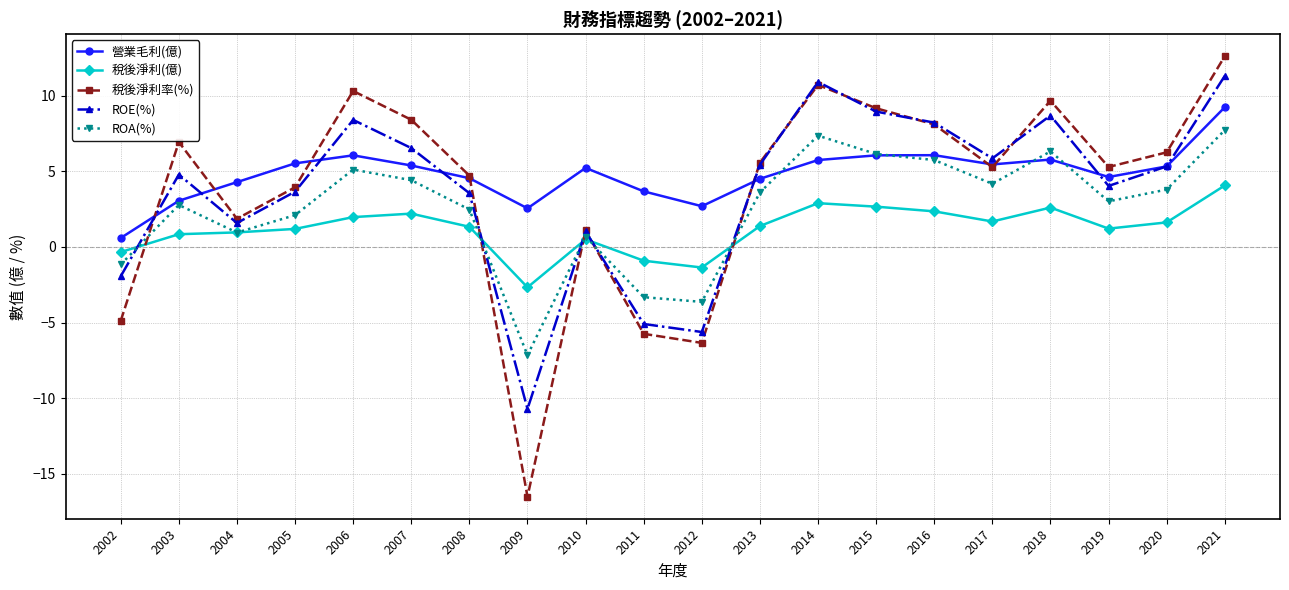

What is the sum of the 稅後淨利率(%) values at 2006 and 2010?

11.4